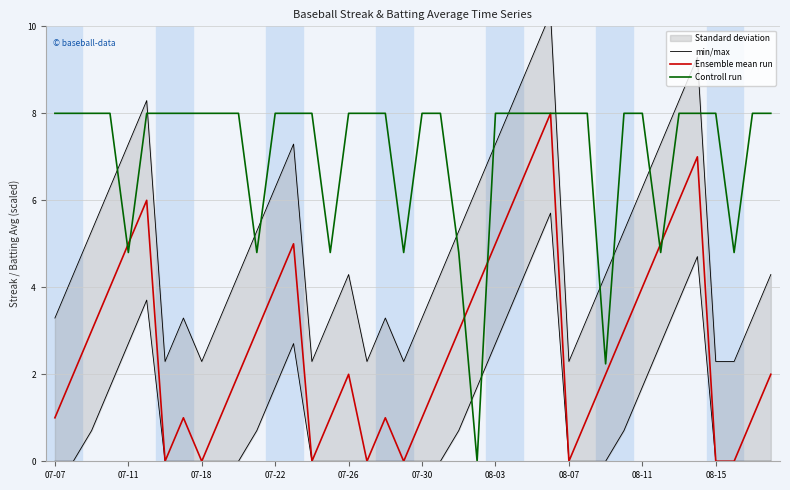

What is the value of the Ensemble mean run point at the 27th from the left?

7.0